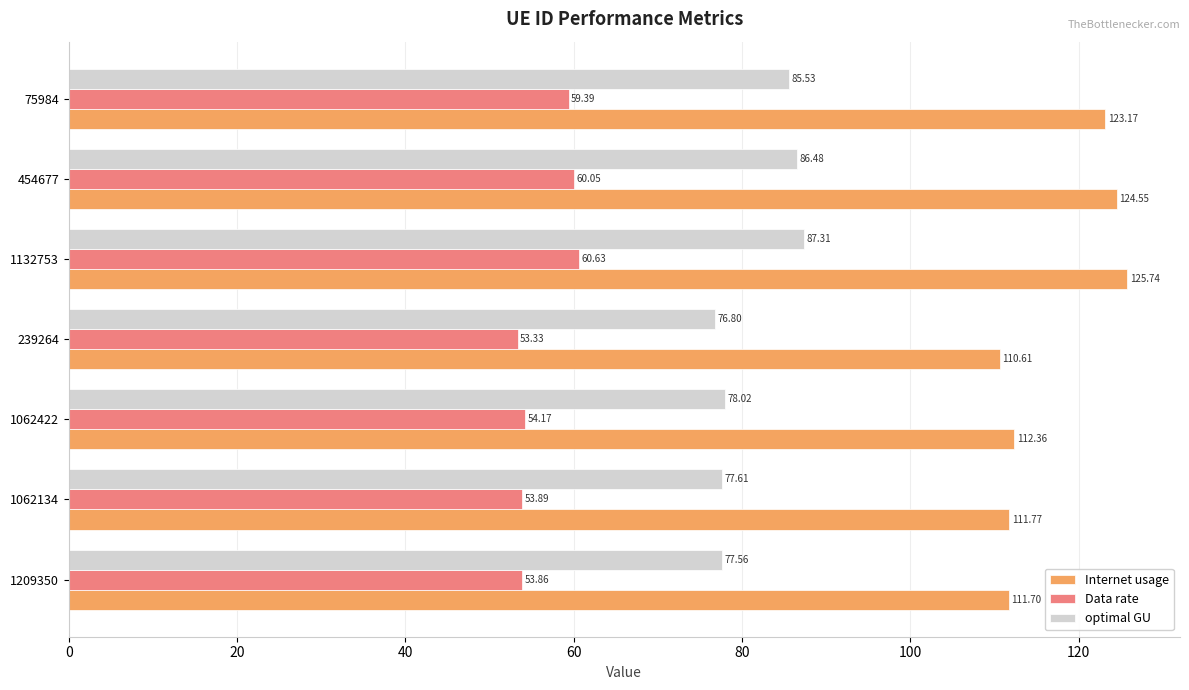

What is the spread (max minus min) of values at 454677?

64.5